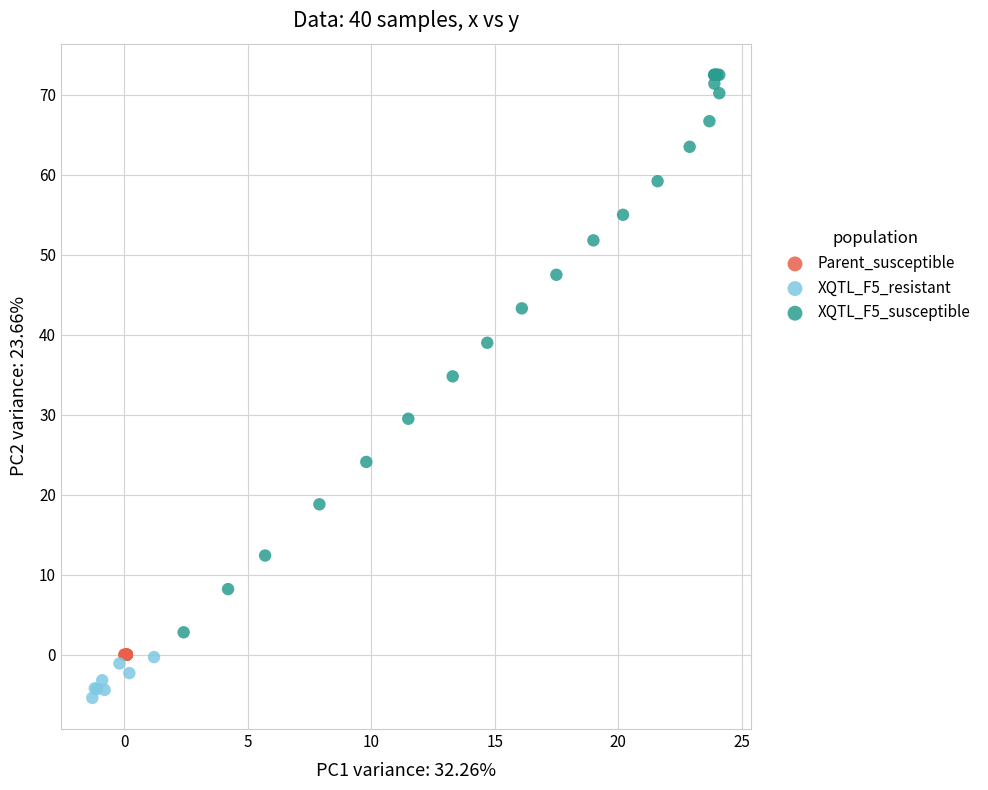

Which series reaches the maximum Y coordinate?

XQTL_F5_susceptible